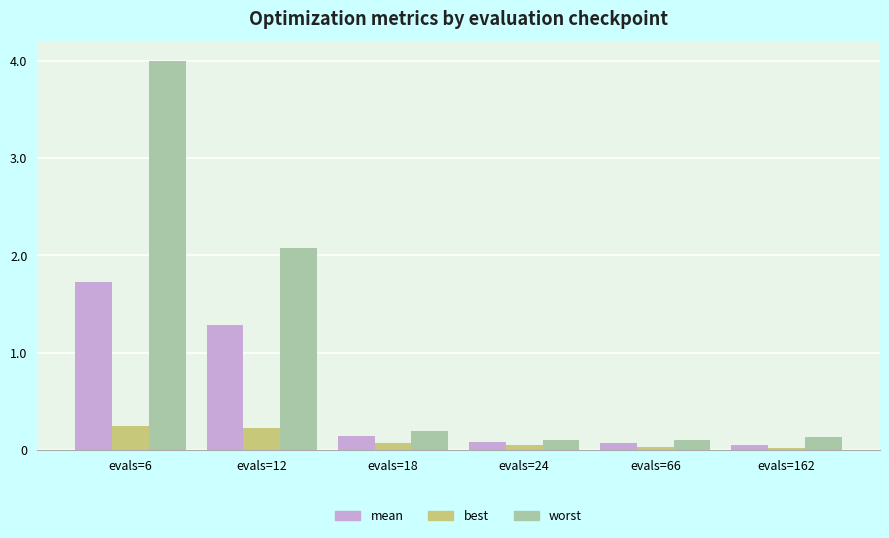

What is the sum of the mean values at evals=162 and evals=24?

0.1